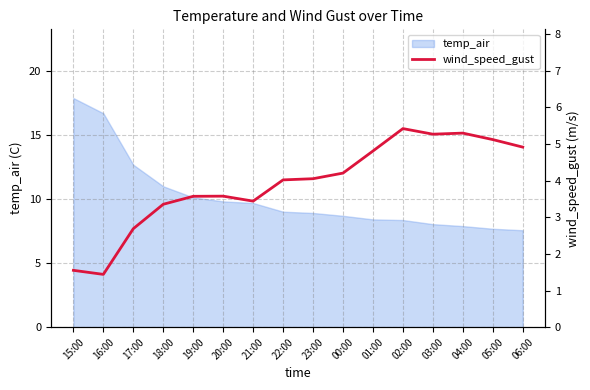

What is the highest value of the temp_air series?

17.9